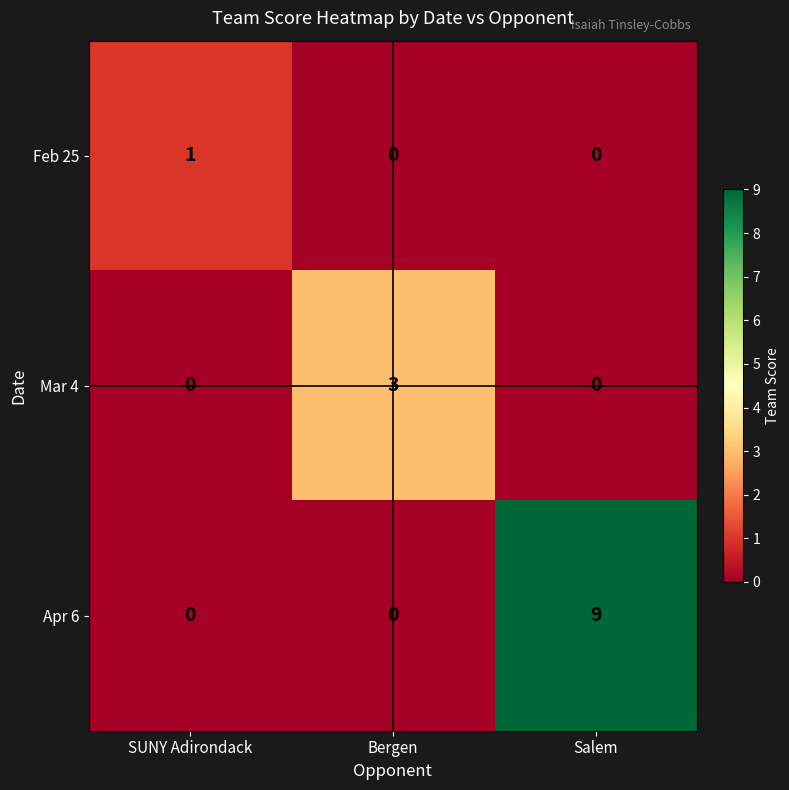

Which series has the widest spread of values?

Apr 6